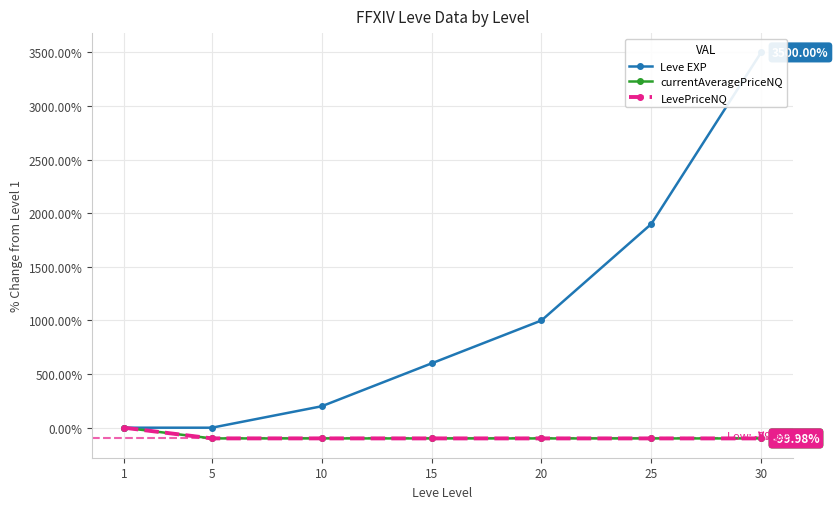

What is the sum of the currentAveragePriceNQ values at 5 and 10?

-199.7